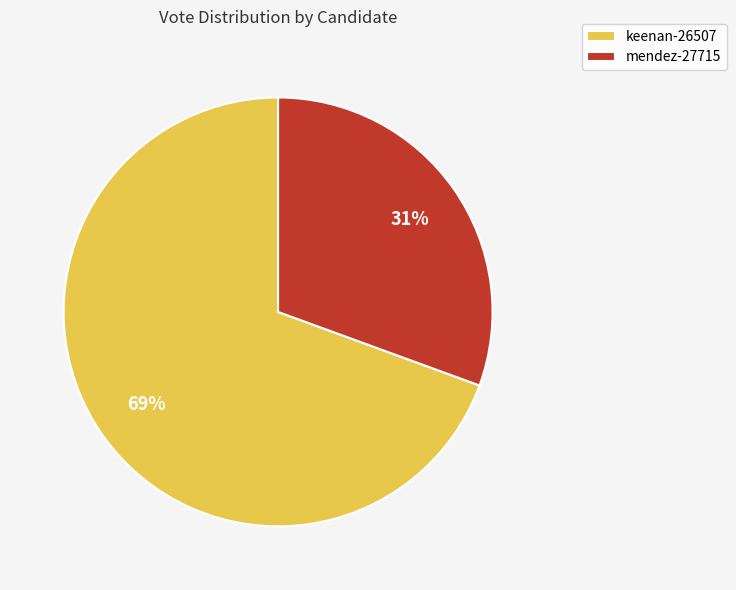

Which category has the biggest portion of the pie?

keenan-26507